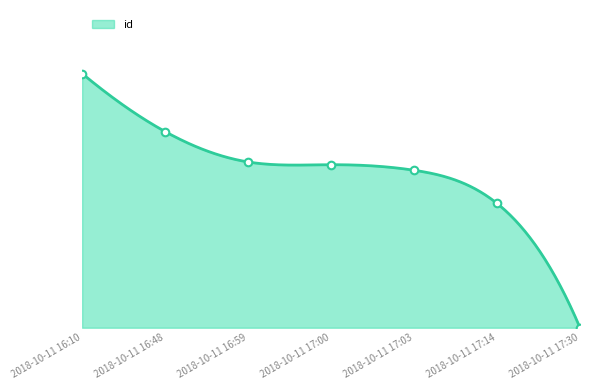

Which has a higher value, 2018-10-11 16:59 or 2018-10-11 17:03?

2018-10-11 16:59